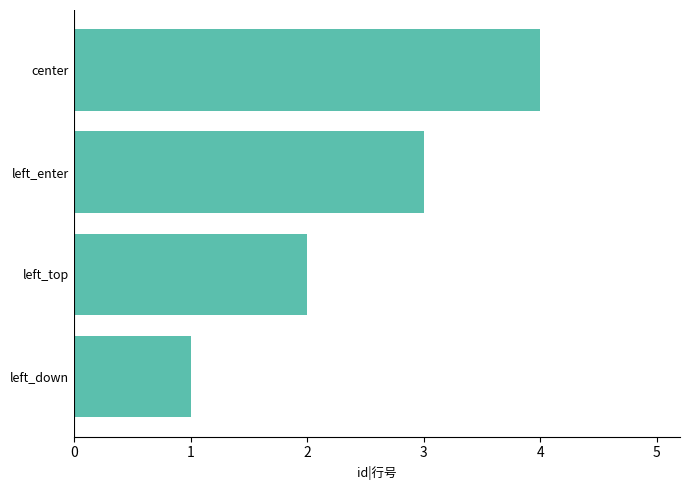

Where is the data nearest to the value 2?

left_top